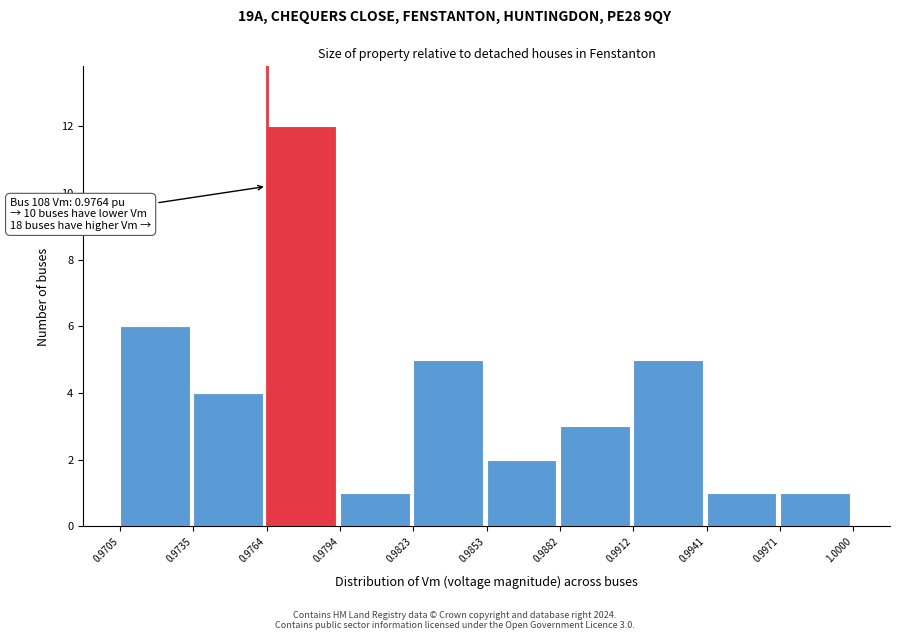

Over which range of the x-axis is the bar tallest?

0.9764 to 0.9794